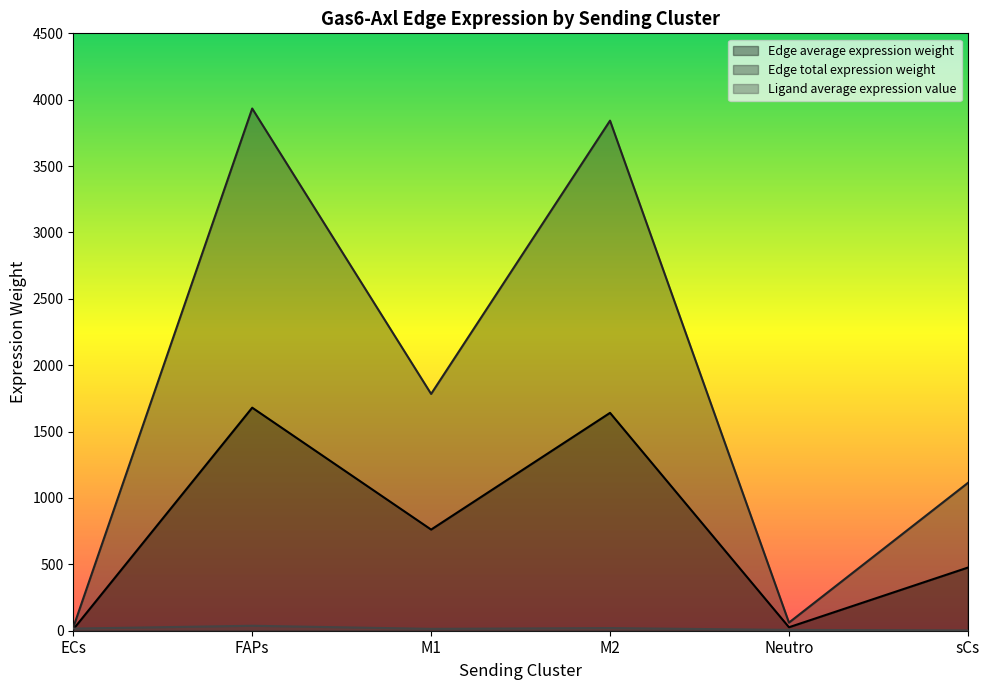

At which category does Ligand average expression value reach its first local valley?

M1